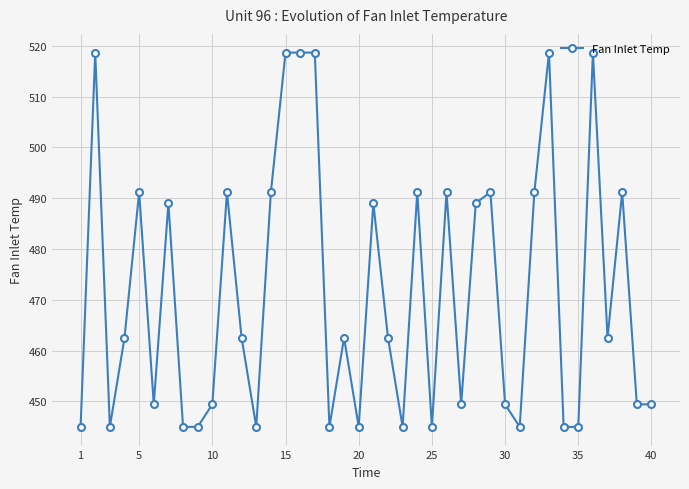

What is the greatest value displayed?

518.7